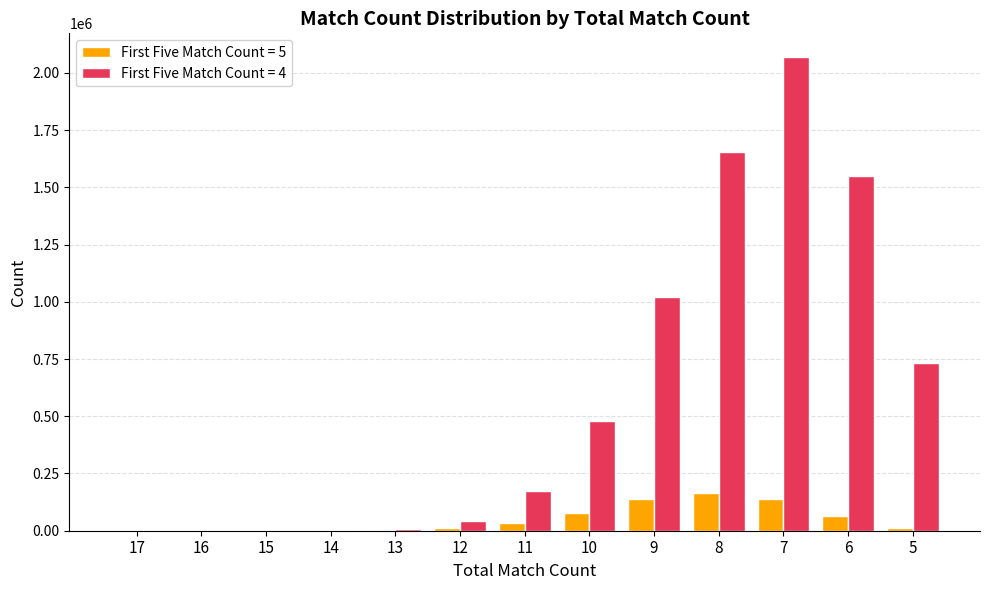

Which category has the highest value across all series?

7